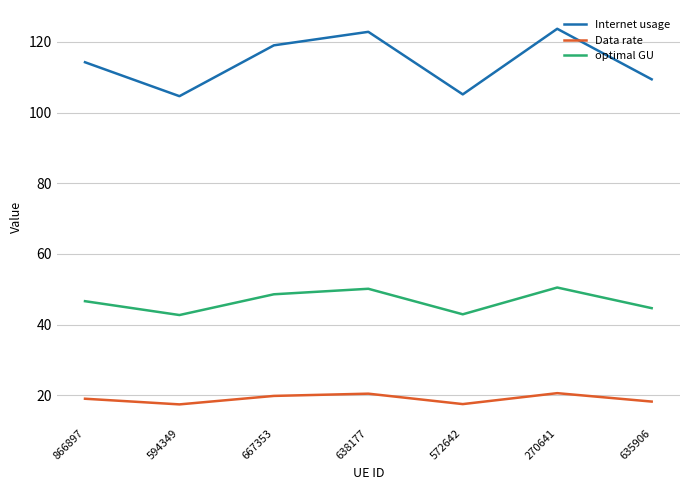

What is the total value across all series at 635906?

172.3